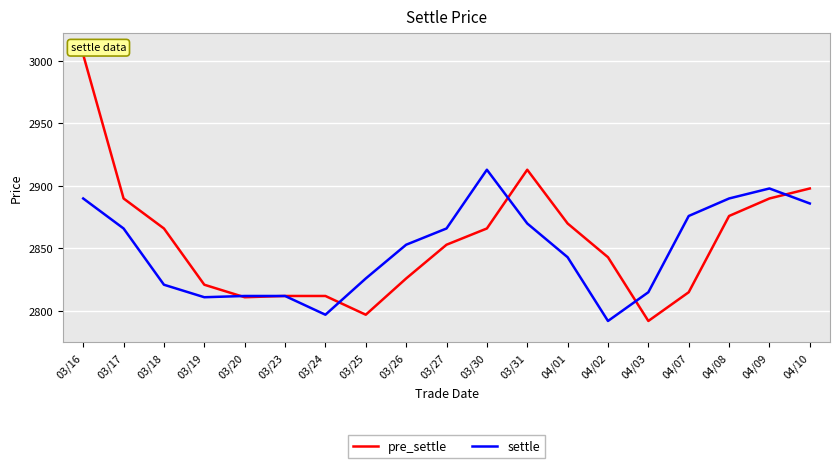

What is the lowest value of the settle series?

2792